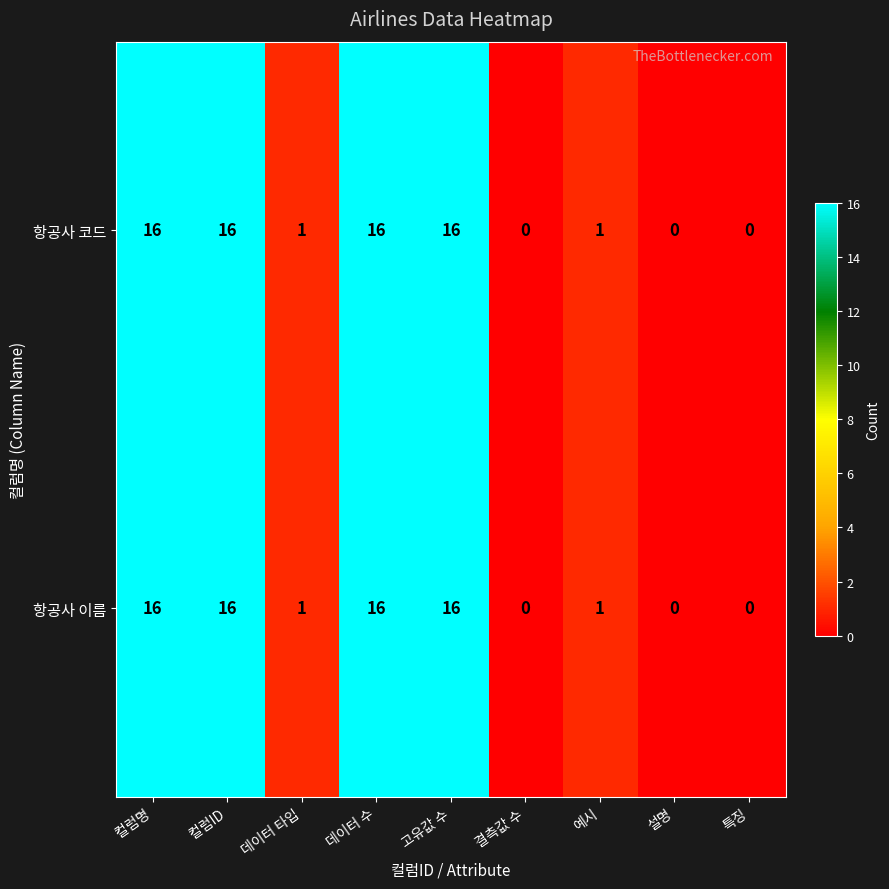

What is the maximum value shown in the chart?

16